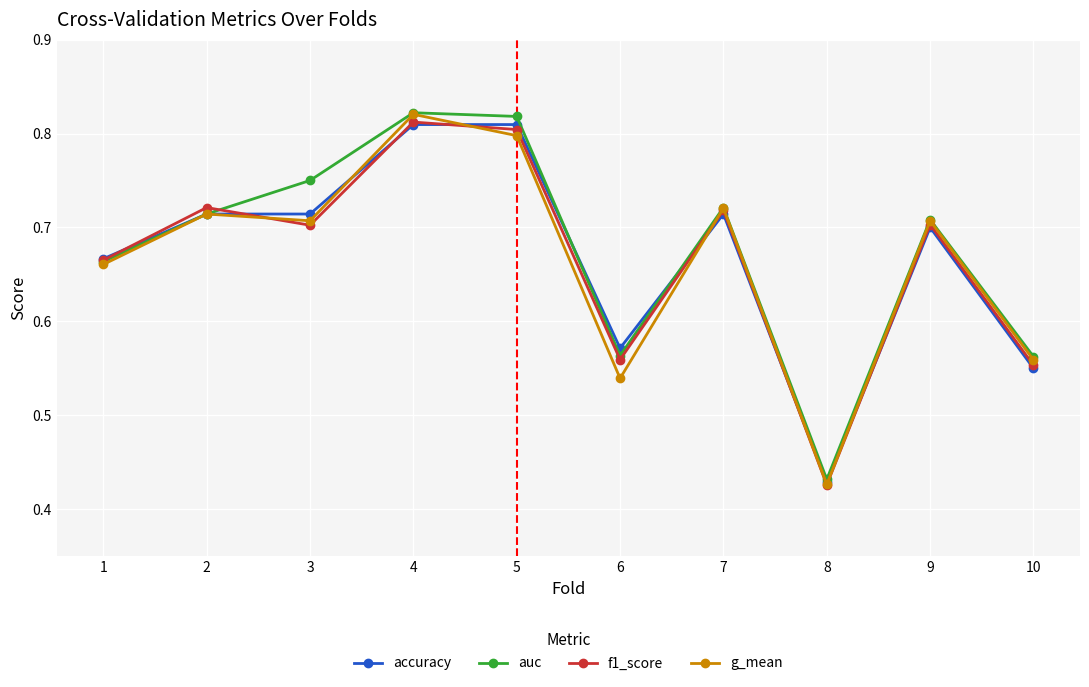

Which category has the lowest value across all series?

8